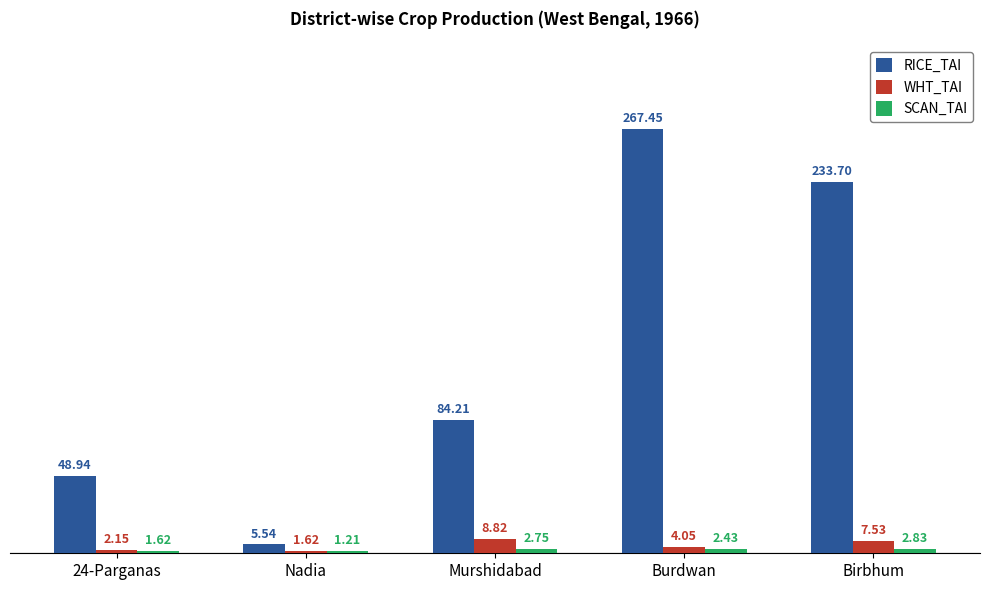

What is the difference between the maximum and second lowest values in the RICE_TAI series?

218.5